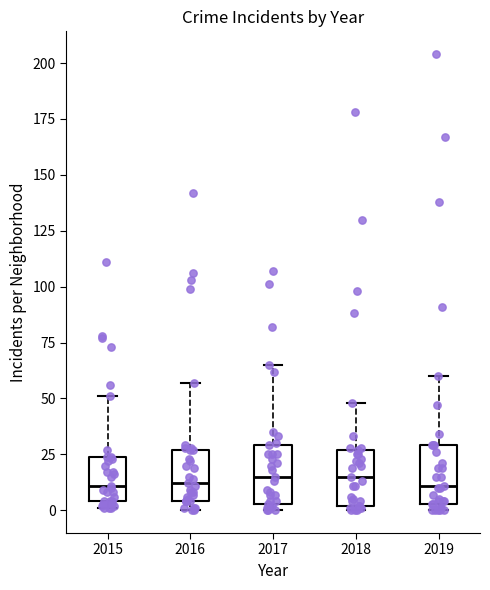

Where does the upper whisker of the box at x = 2019 end on the y-axis? The values are not printed on the chart, so give them approximately, as read against the axis.

60